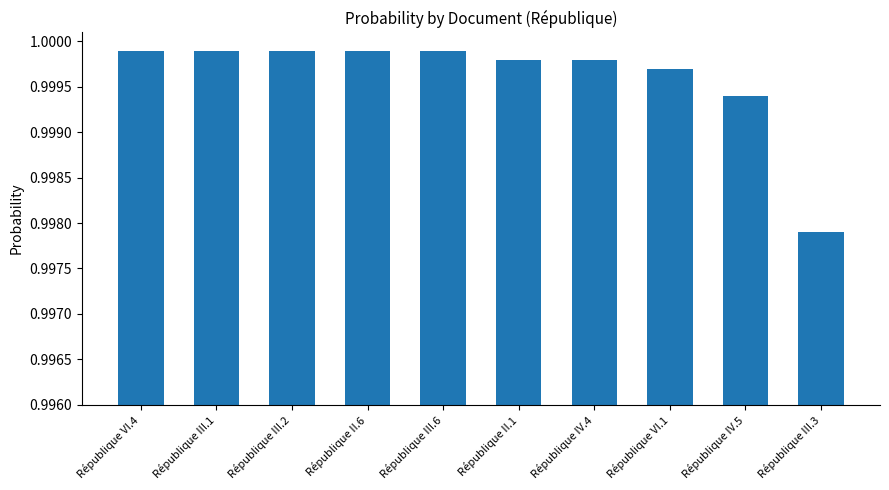

At which category does the chart reach its minimum across all series?

République III.3